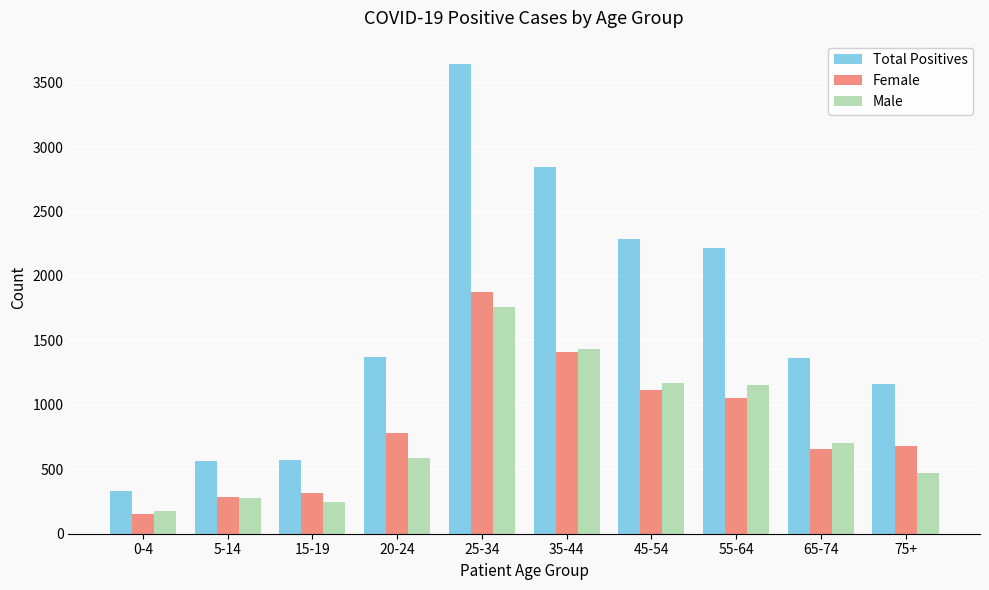

Between 25-34 and 75+, which series saw the biggest shift?

Total Positives